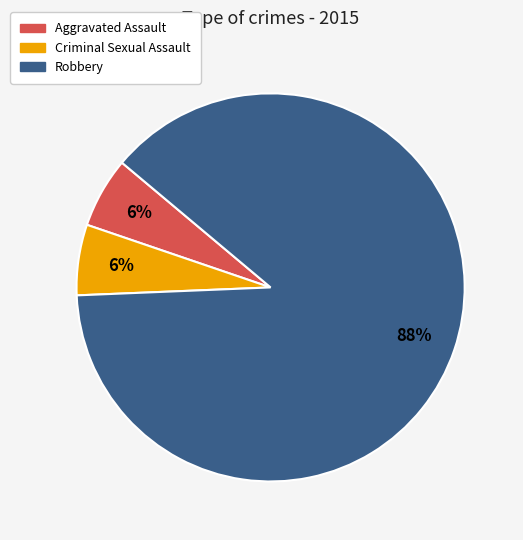

To the nearest percent, what is the difference between the Robbery and Criminal Sexual Assault slice percentages?

82%